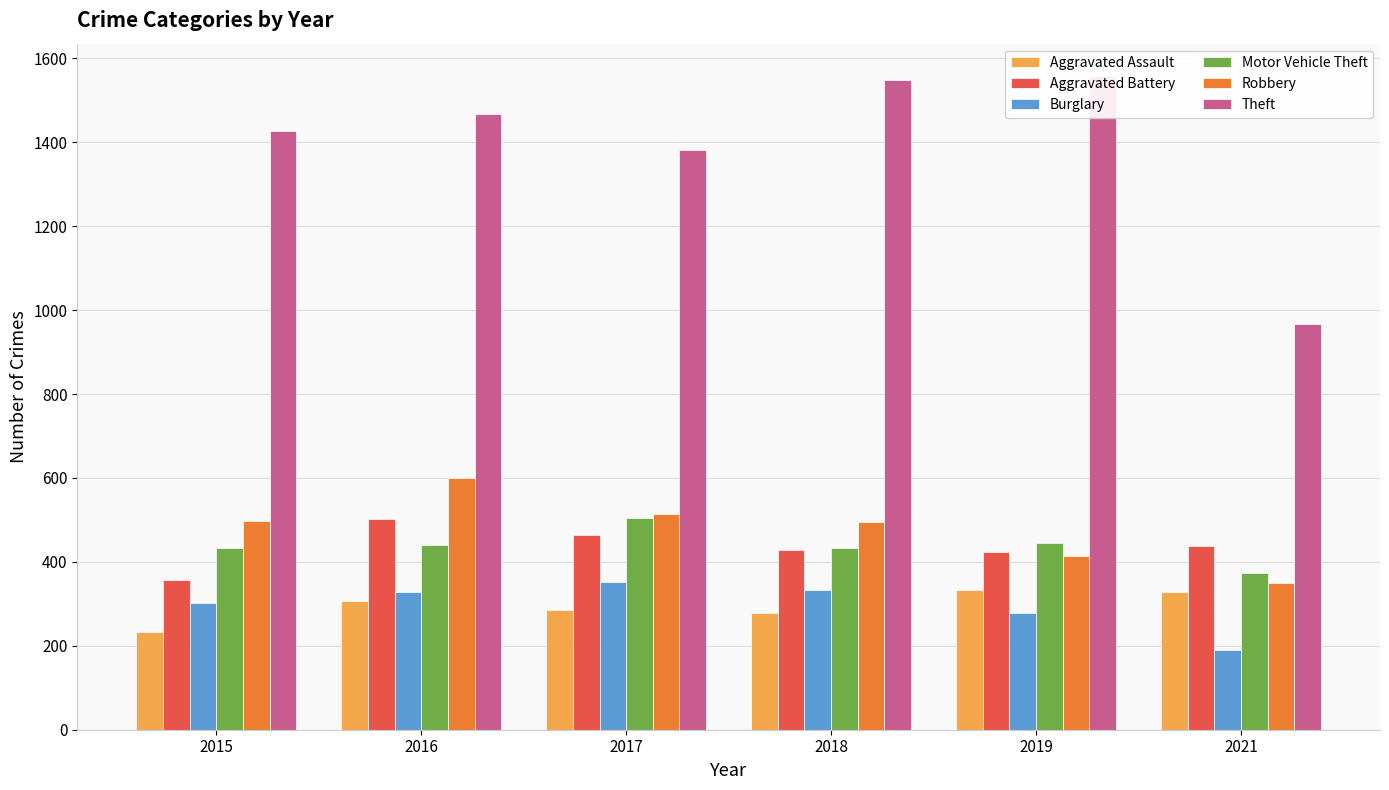

What is the difference between the second highest and second lowest values in the Aggravated Assault series?

48